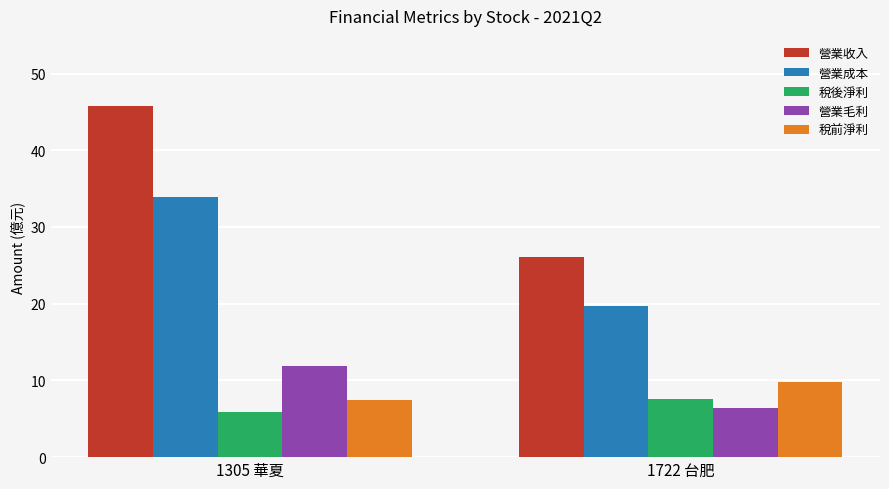

Which series has the largest total across all categories?

營業收入